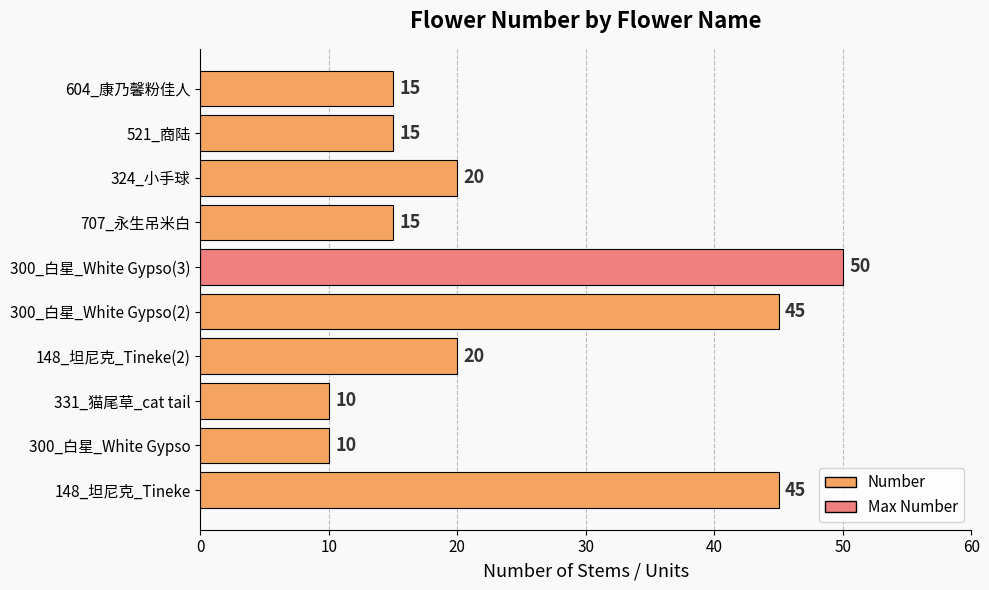

Reading top to bottom, what are all the values shown in this chart?

604_康乃馨粉佳人=15	521_商陆=15	324_小手球=20	707_永生吊米白=15	300_白星_White Gypso(3)=50	300_白星_White Gypso(2)=45	148_坦尼克_Tineke(2)=20	331_猫尾草_cat tail=10	300_白星_White Gypso=10	148_坦尼克_Tineke=45